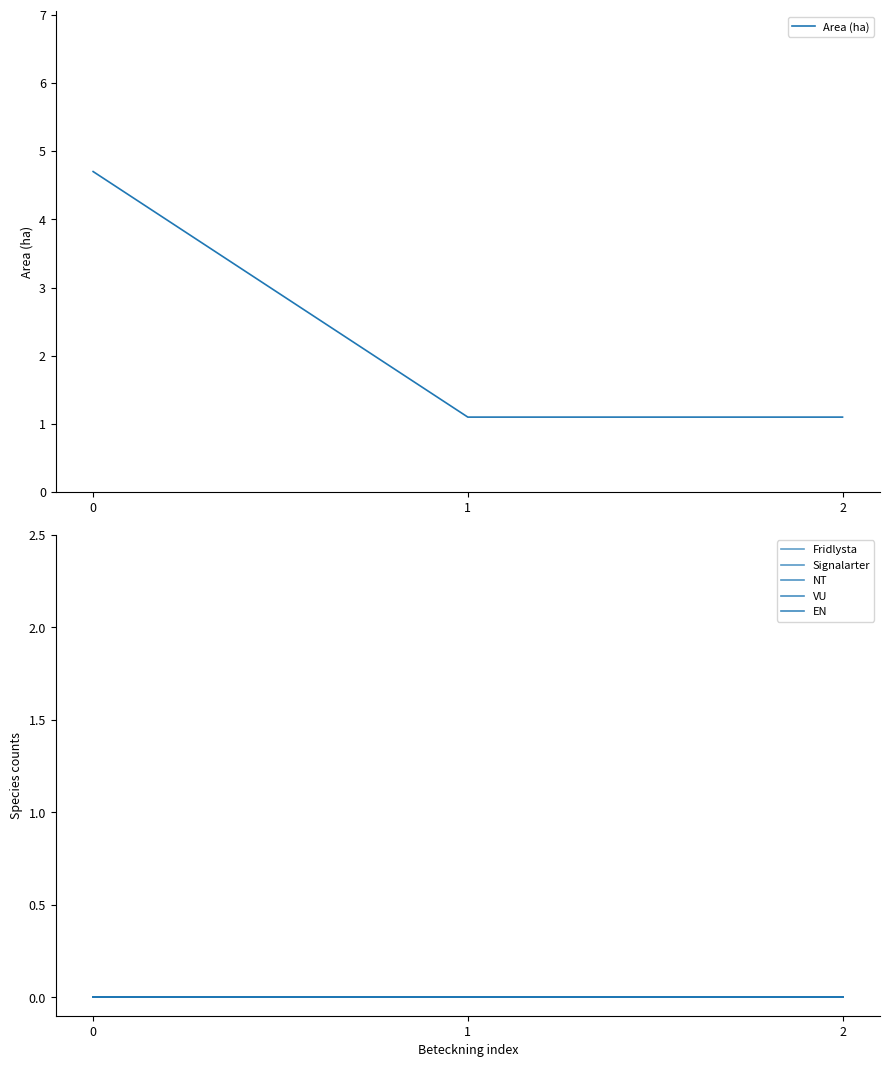

What is the difference between the highest and lowest values at 2?

1.1